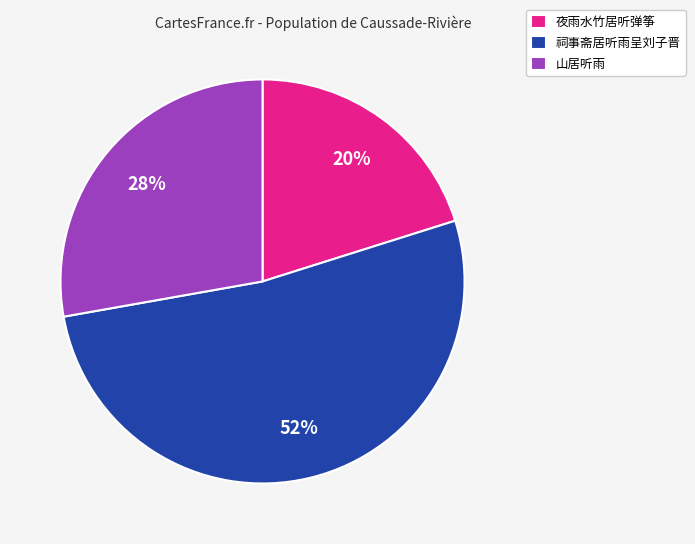

Which slice is the smallest?

夜雨水竹居听弹筝